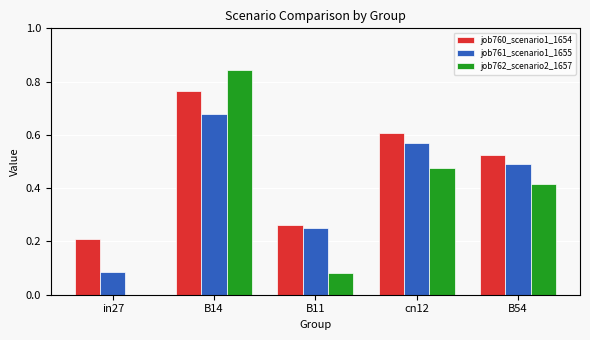

What is the sum of all job761_scenario1_1655 values?

2.1